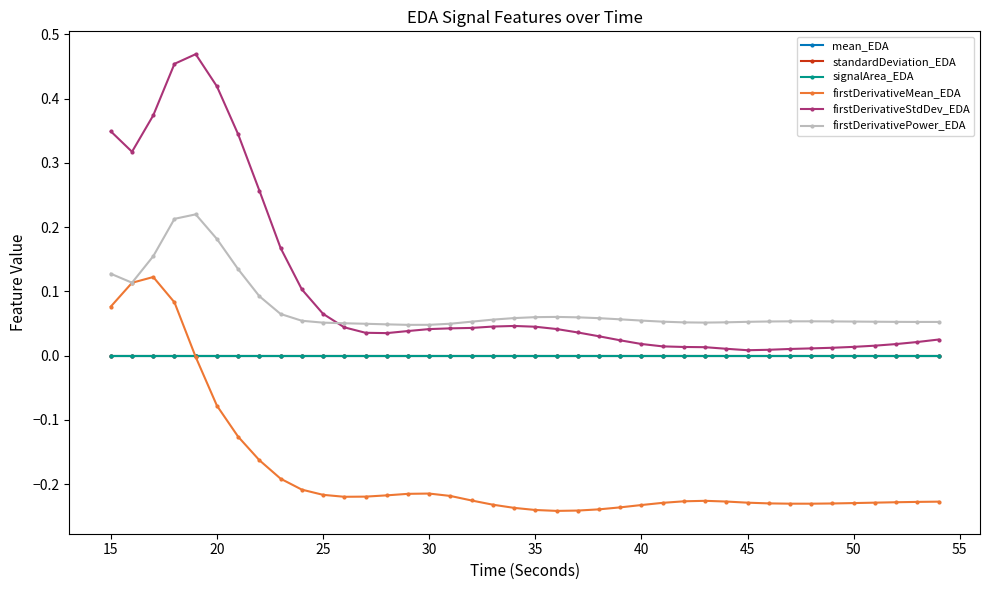

True or false: firstDerivativeMean_EDA has more than 1 interior local peaks.

True